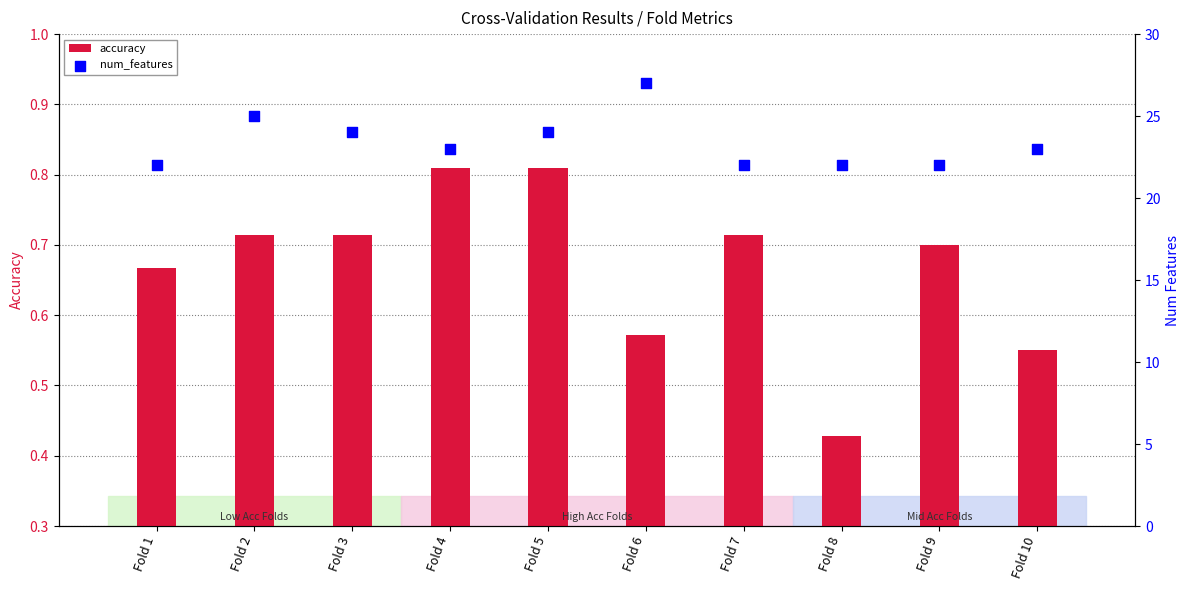

Is the value of accuracy at Fold 10 greater than the value of num_features at Fold 2?

No